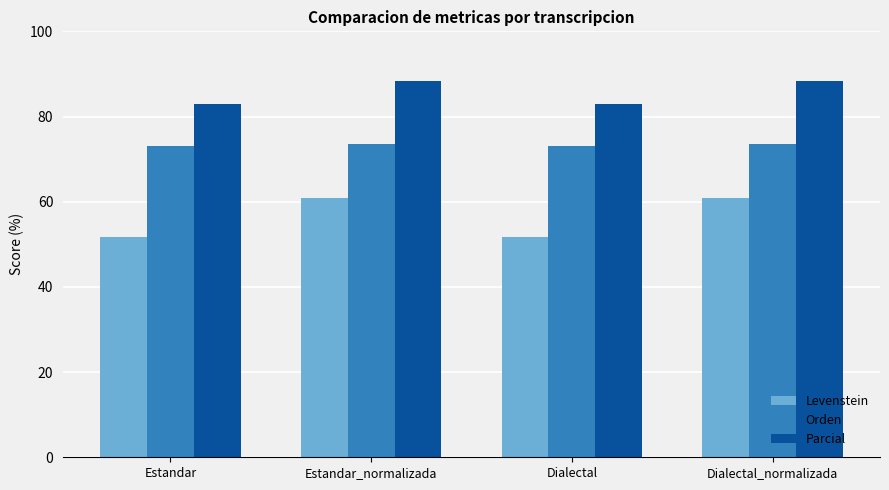

What is the smallest value displayed?

51.6